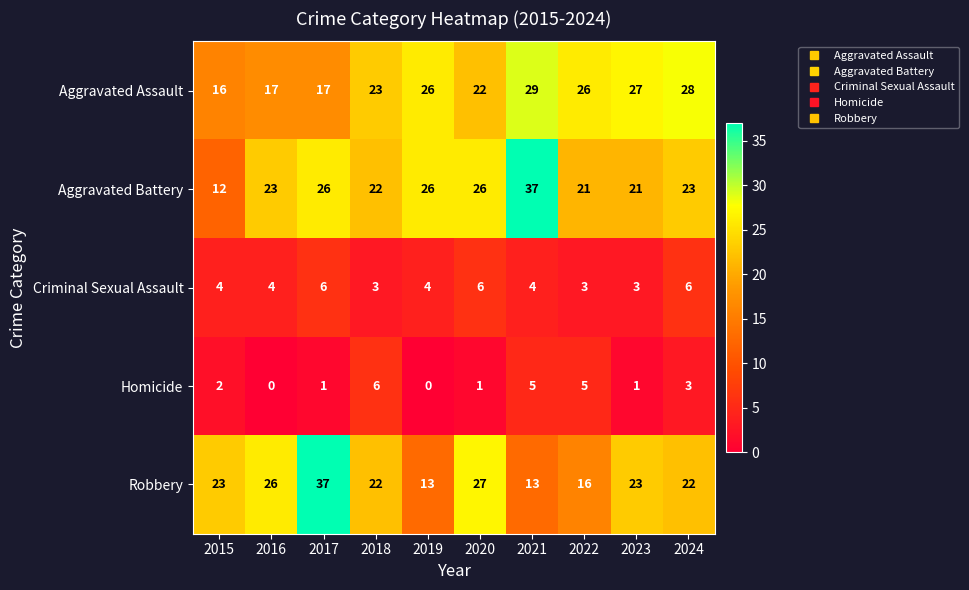

How many values in Homicide are above zero?

8